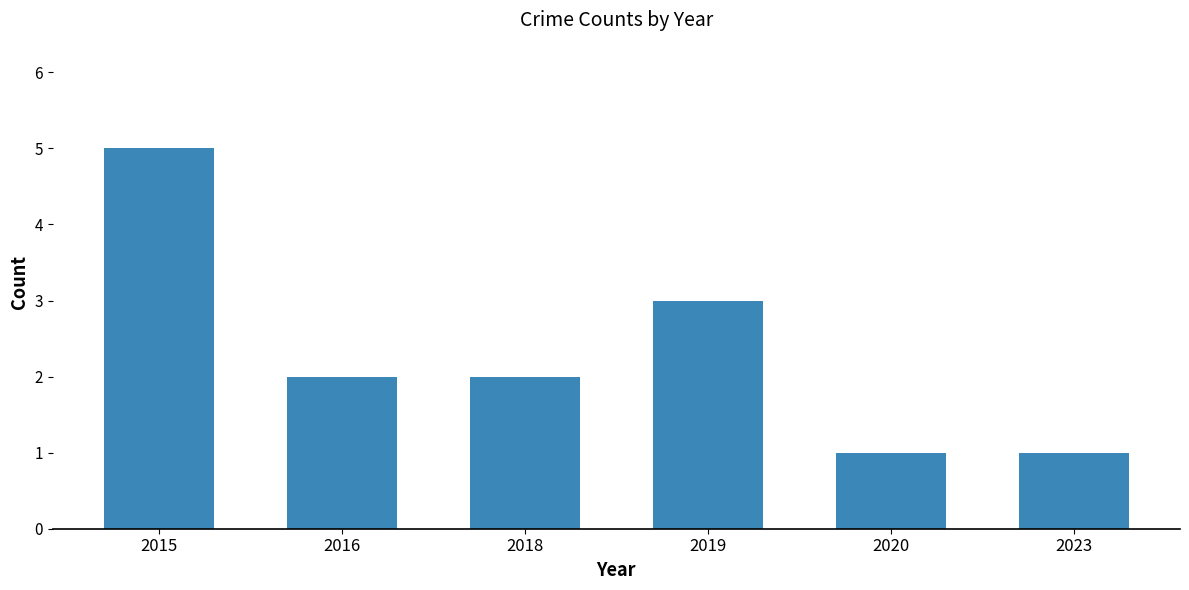

Which has a higher value, 2020 or 2019?

2019